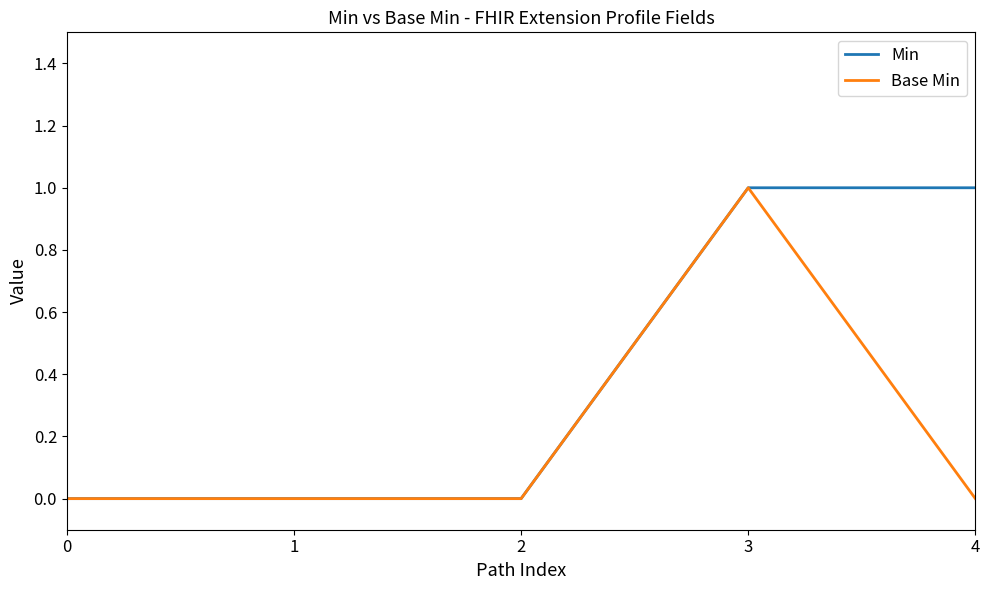

Is the value of Base Min at 2 greater than the value of Min at 3?

No